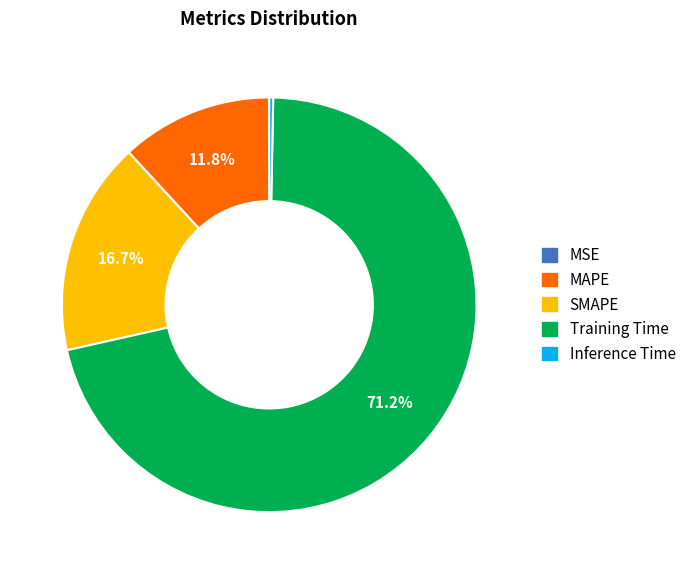

To the nearest percent, what is the difference between the largest and smallest slice percentages?

71%